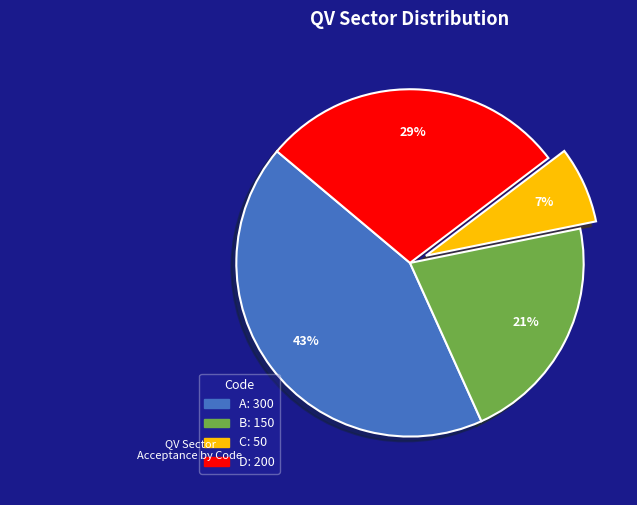

To the nearest percent, what is the combined percentage of B and A?

64%